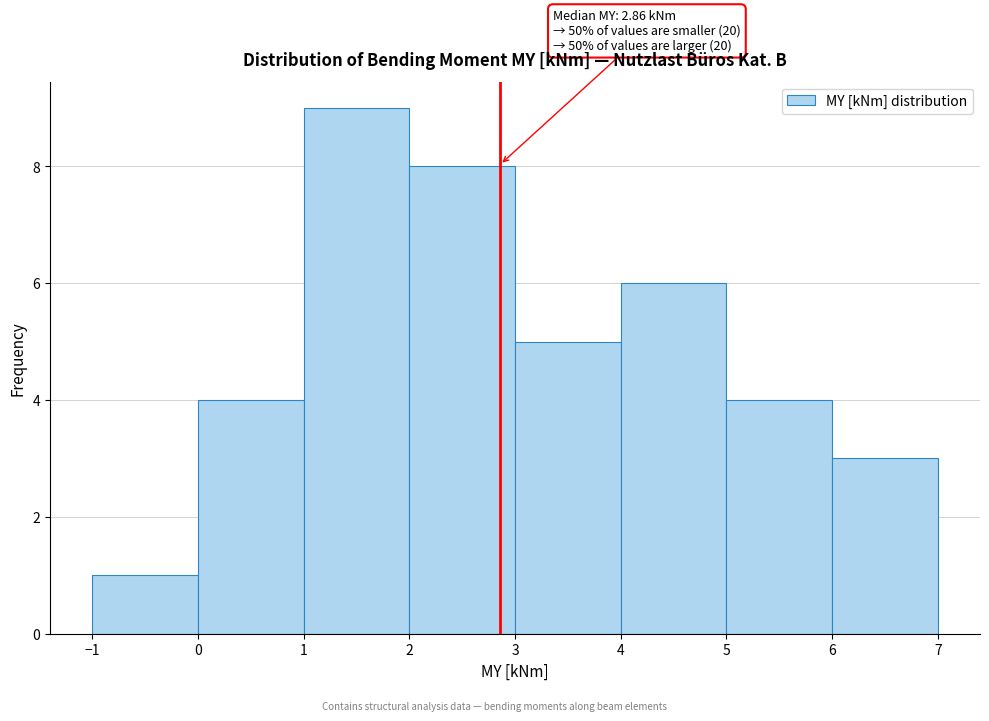

Which range on the x-axis has the tallest bar?

1 to 2